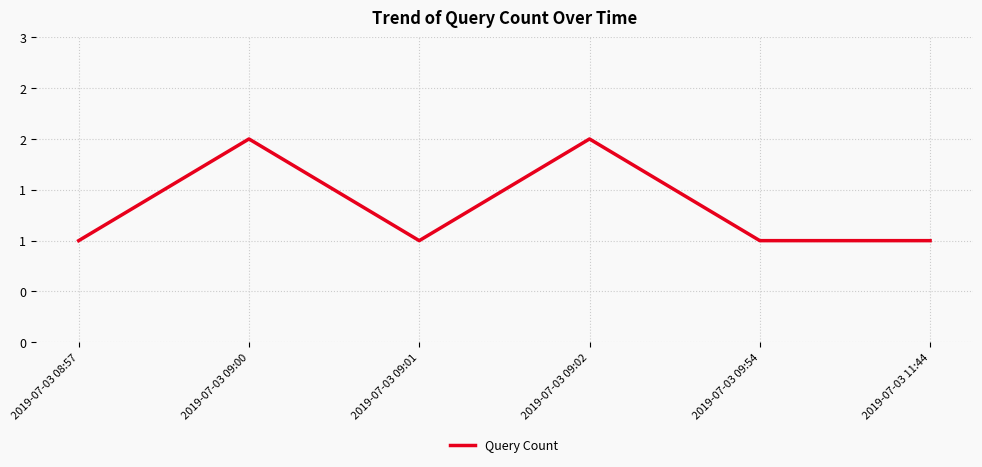

Where is the first local maximum?

2019-07-03 09:00